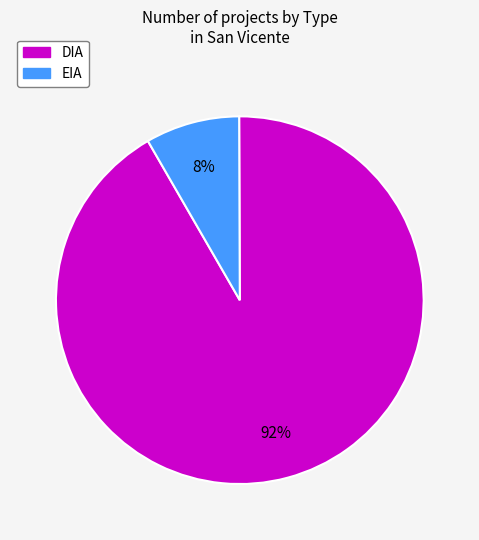

Between DIA and EIA, which is larger?

DIA